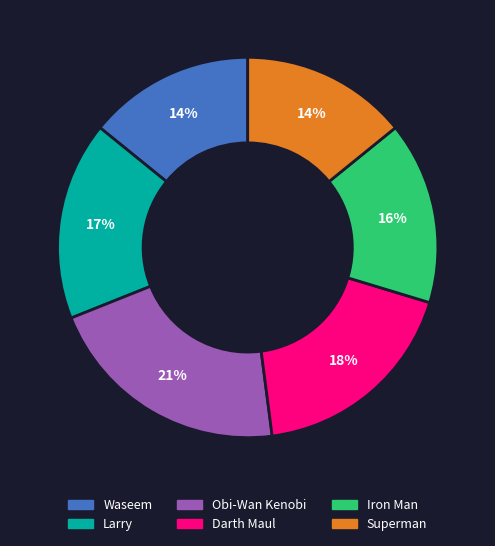

Between Obi-Wan Kenobi and Darth Maul, which is larger?

Obi-Wan Kenobi